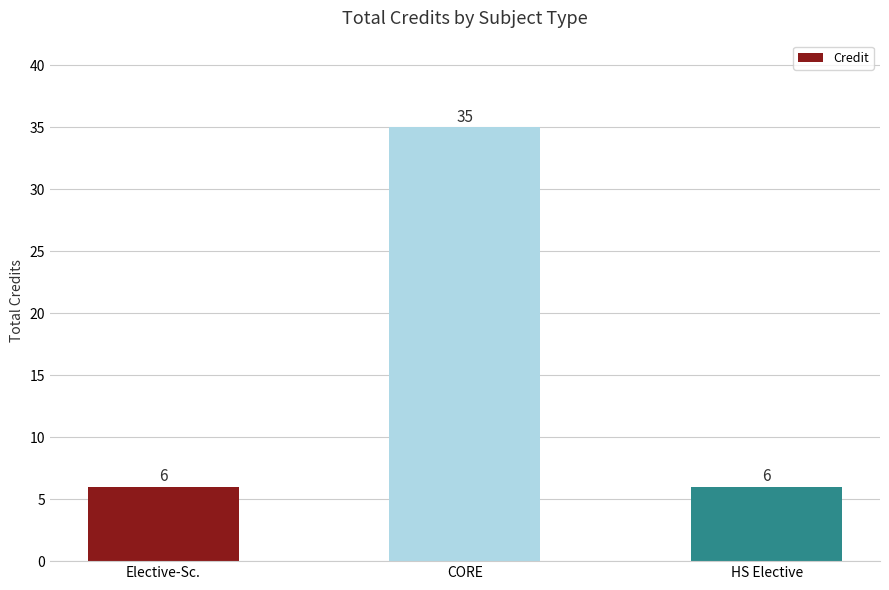

Count the number of values greater than 6.

1